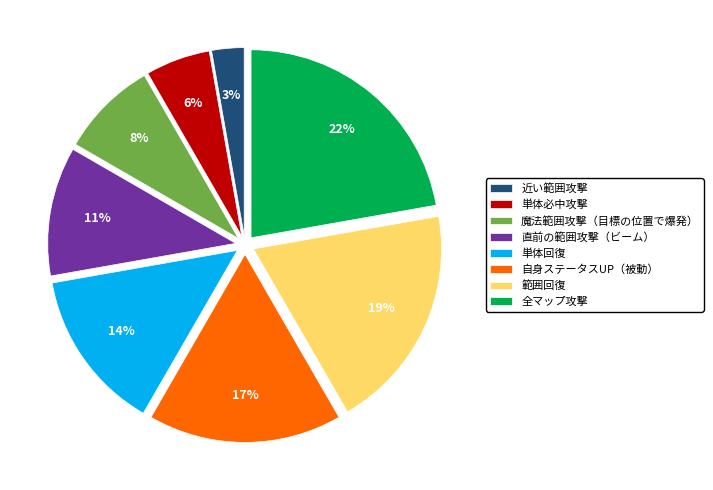

Is there any slice that represents more than half of the pie?

No